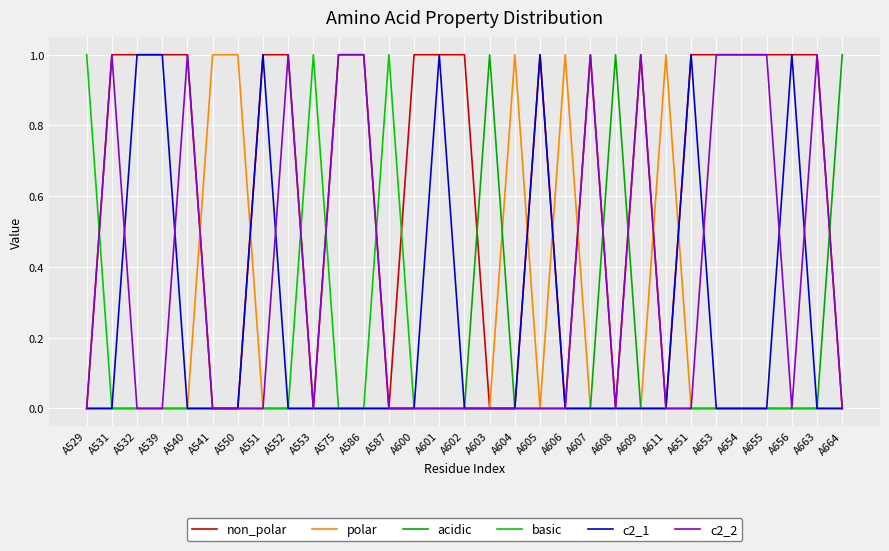

Between which two adjacent categories do non_polar and basic first intersect?

A529 and A531